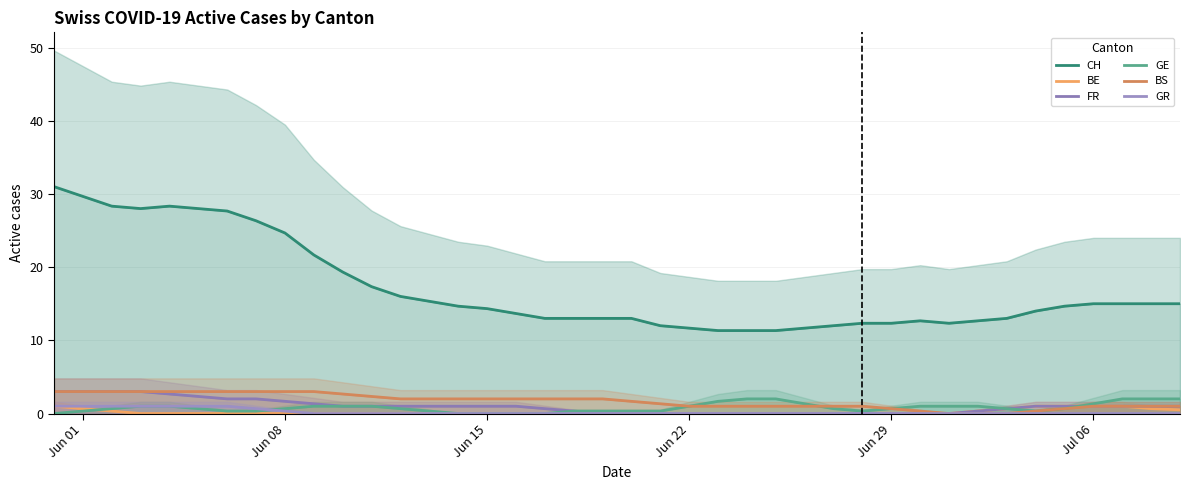

True or false: CH and GE cross at least once.

False